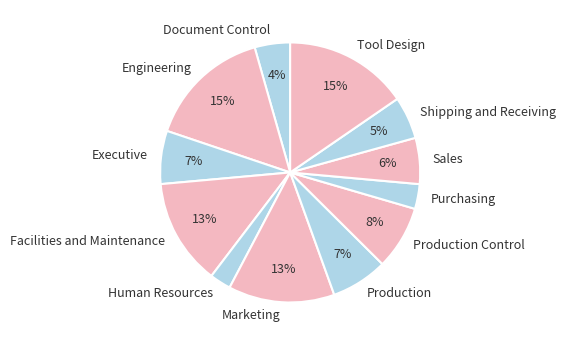

To the nearest percent, what is the difference between the Sales and Marketing slice percentages?

7%